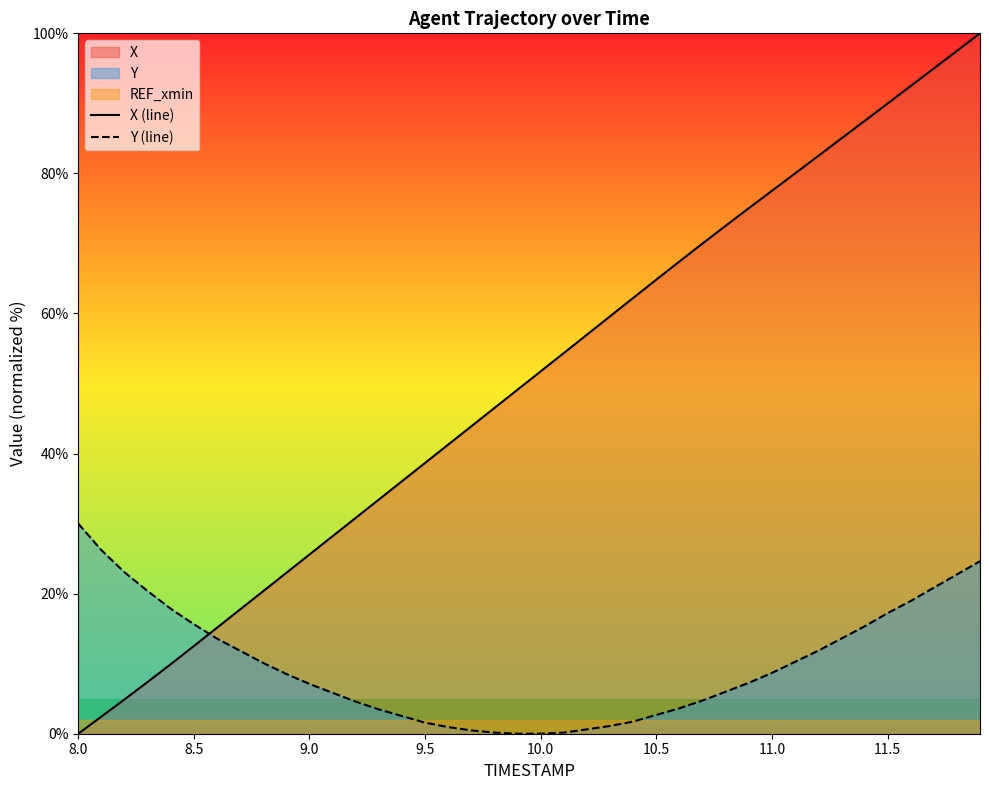

Which series has the largest total across all categories?

X (line)